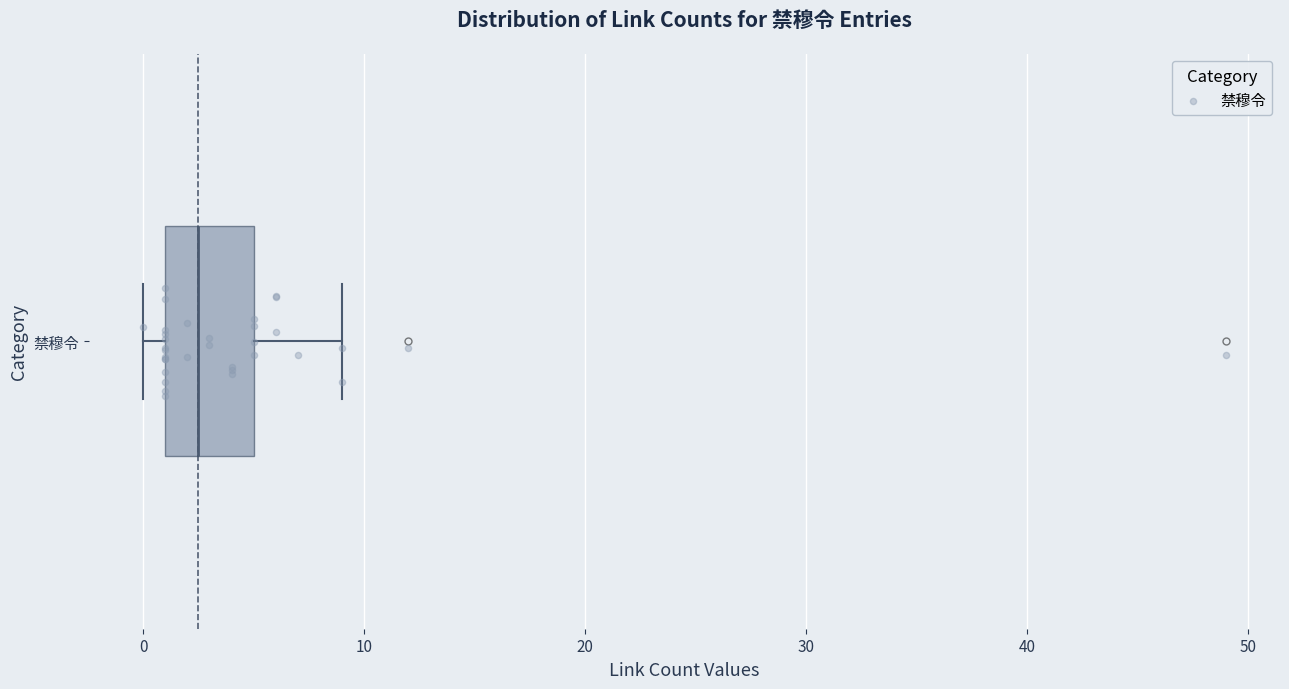

Where is the left edge of the box for 禁穆令 on the x-axis? The values are not printed on the chart, so give them approximately, as read against the axis.

1